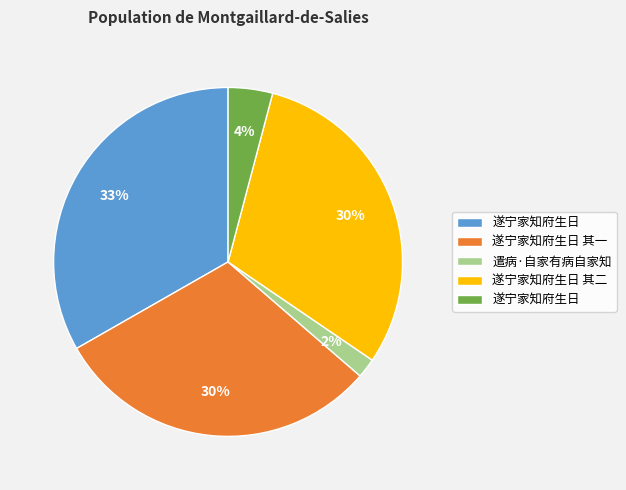

How many segments does this pie chart have?

5